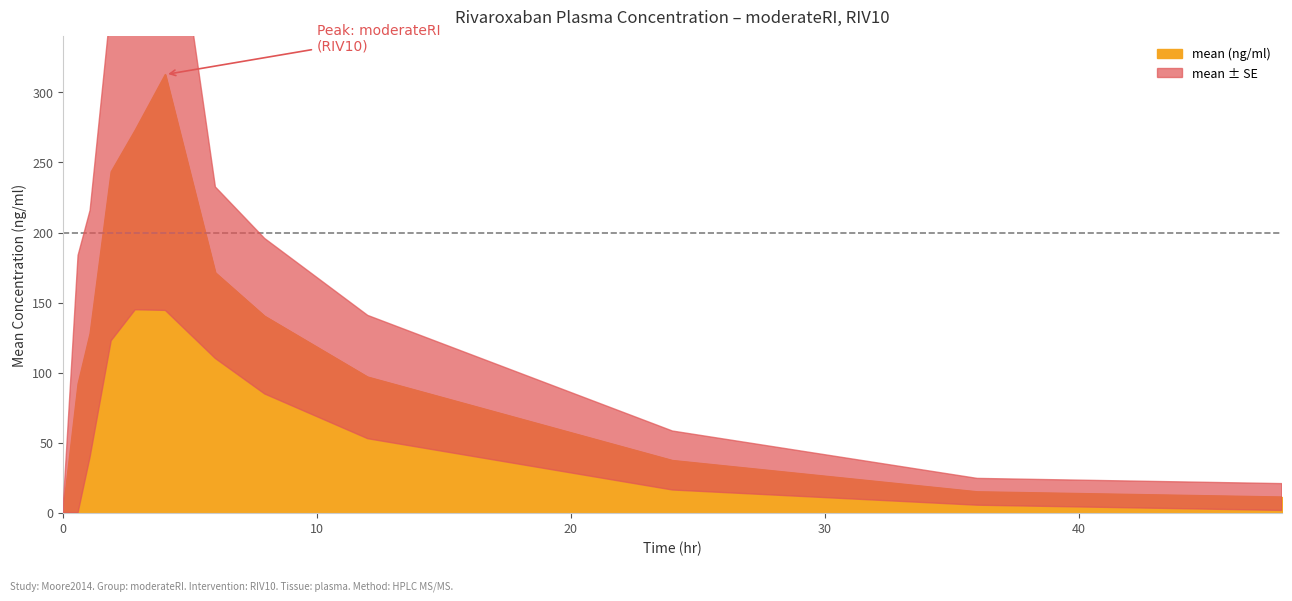

The chart shows a value of 0.0 at 0. True or false?

True